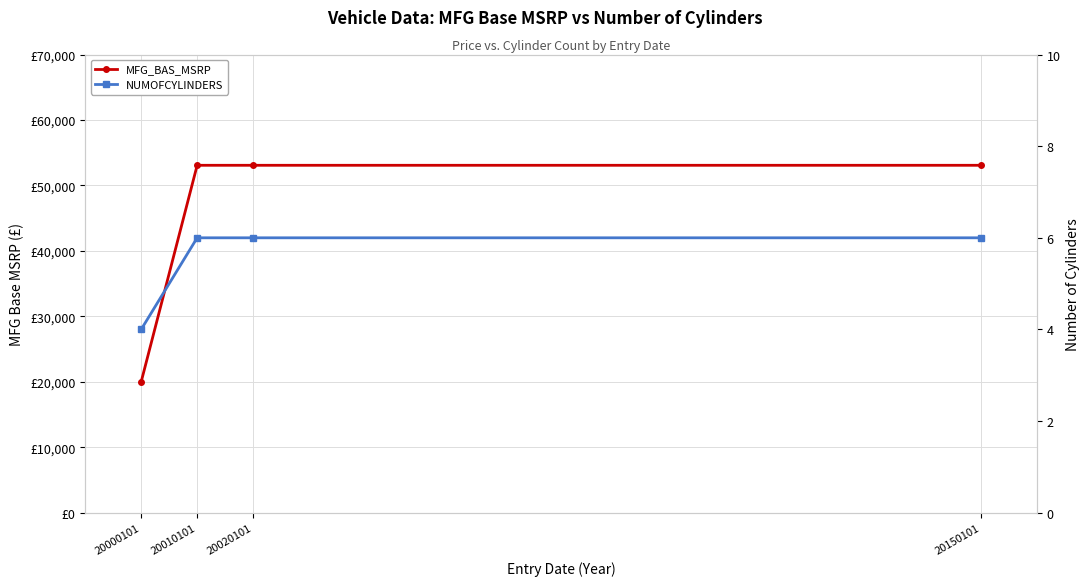

True or false: MFG_BAS_MSRP has more than 0 interior local peaks.

False